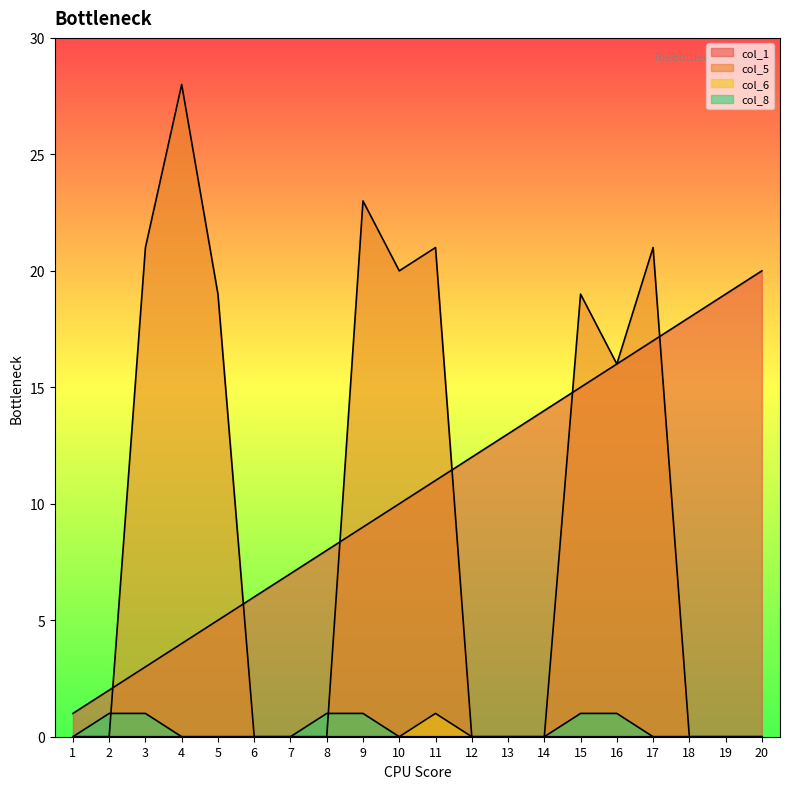

Rank the series at 15 from lowest to highest value.

col_6, col_8, col_1, col_5